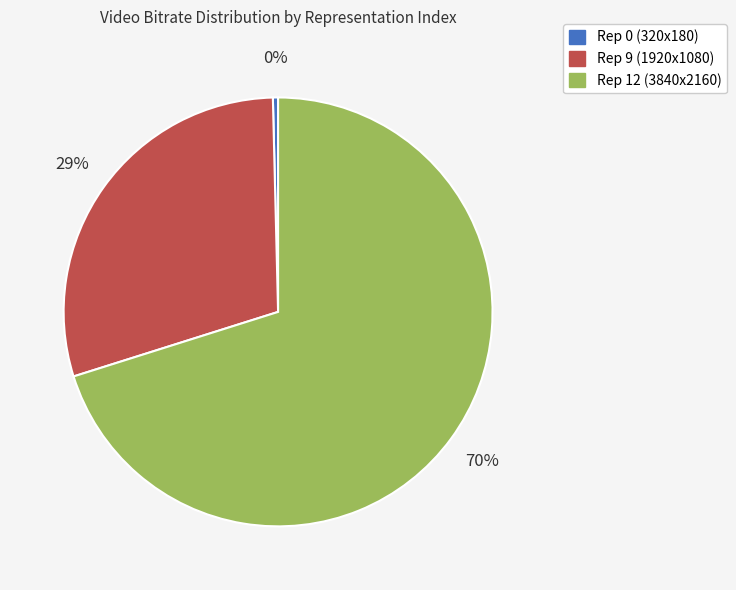

Is there any slice that represents more than half of the pie?

Yes